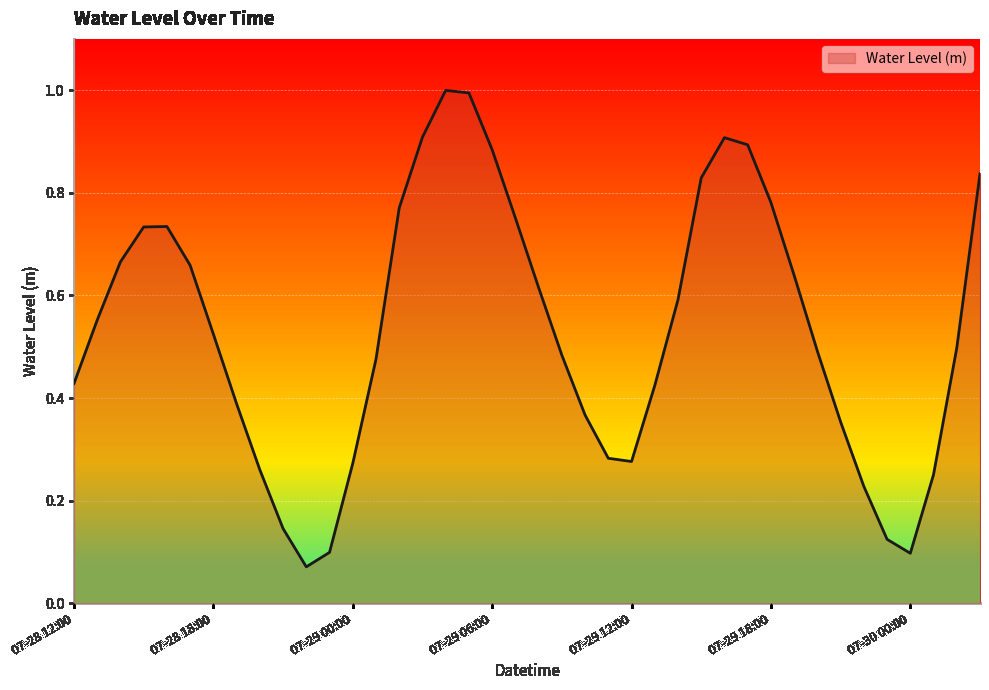

What is the greatest value displayed?

1.0